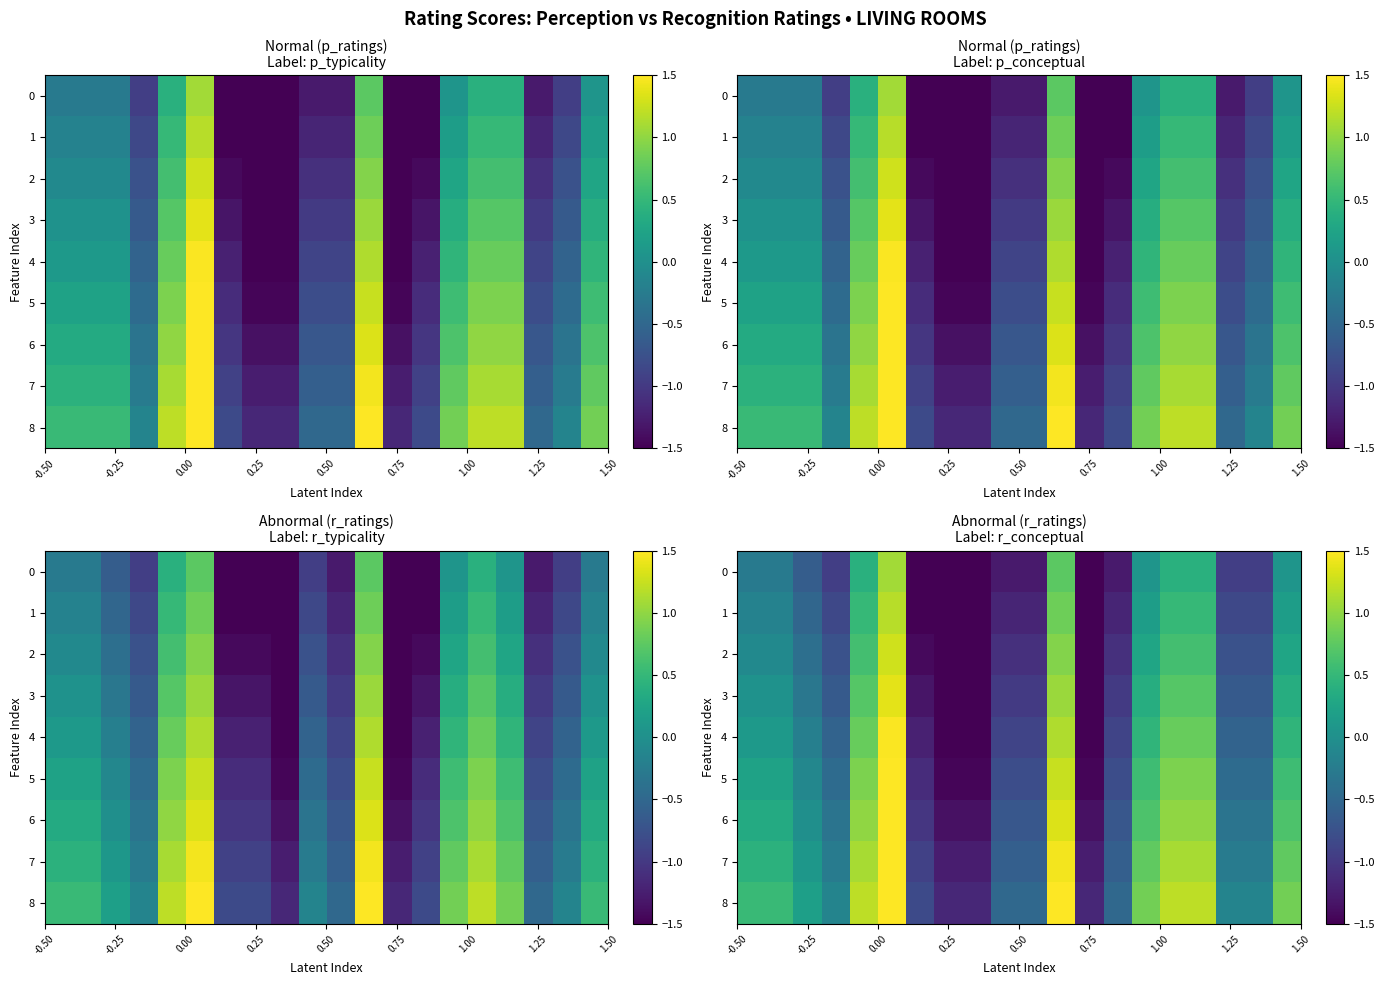

Which series has the largest total across all categories?

8